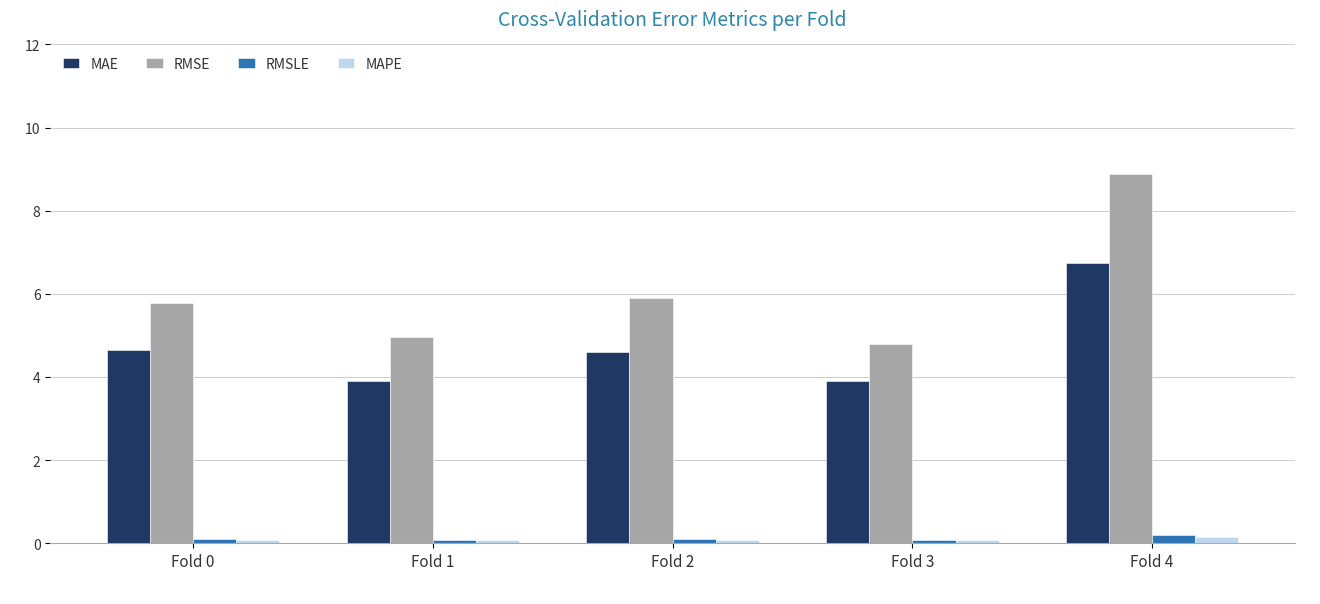

What is the difference between the highest and lowest values at Fold 0?

5.7